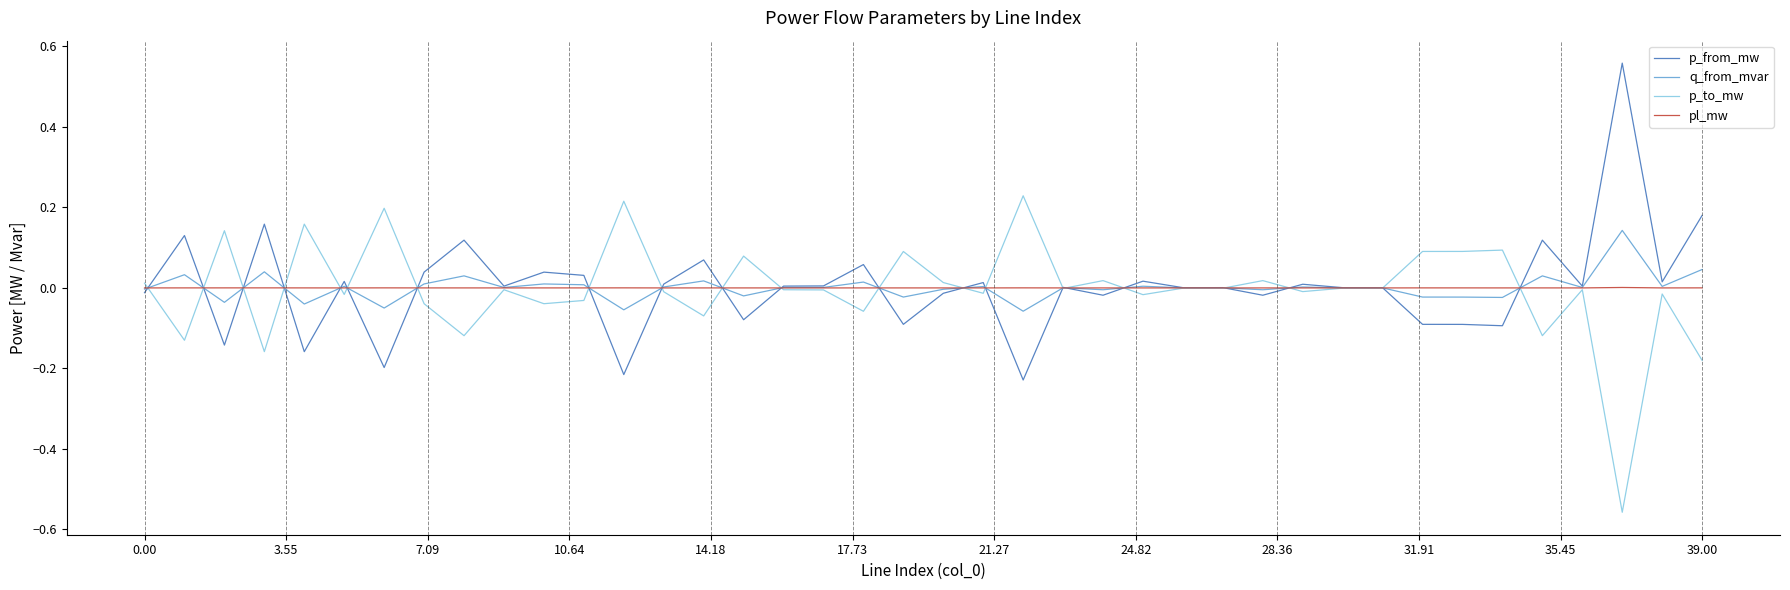

What are all the series names shown in the legend?

p_from_mw, q_from_mvar, p_to_mw, pl_mw